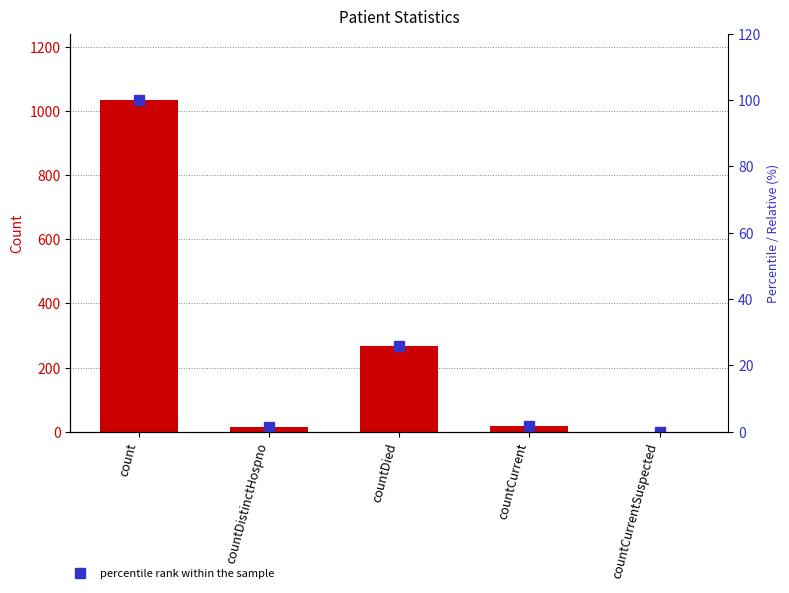

Reading left to right, list all the values displayed in this chart.

values: count=1034.0	countDistinctHospno=16.0	countDied=266.0	countCurrent=18.0	countCurrentSuspected=0.0
percentile rank within the sample: count=100.0	countDistinctHospno=1.5	countDied=25.7	countCurrent=1.7	countCurrentSuspected=0.0